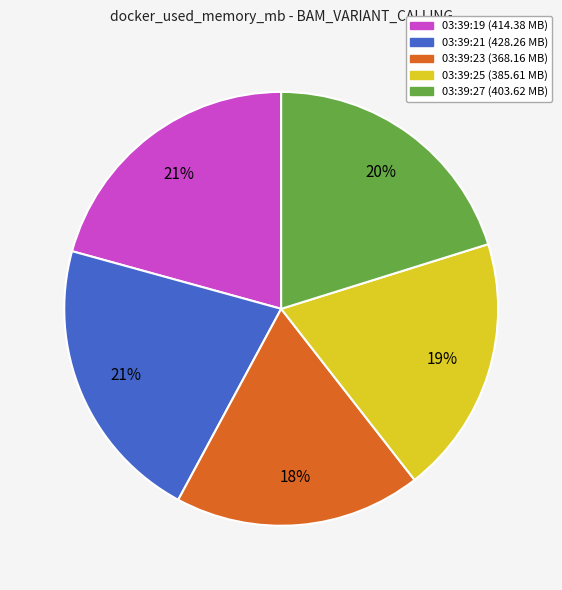

To the nearest percent, what is the average slice percentage?

20%